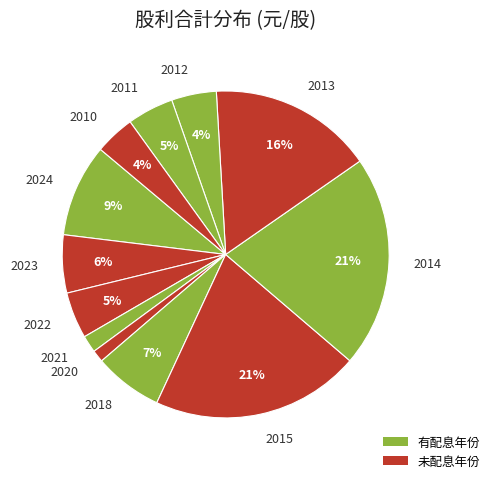

Do 2024 and 2015 together represent more than half of the pie?

No